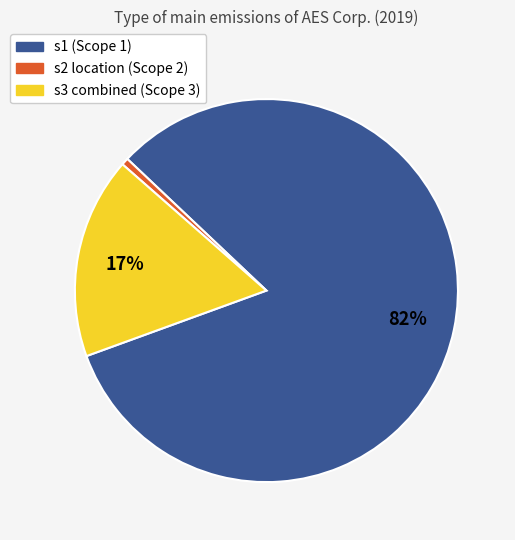

Is there any slice that represents more than half of the pie?

Yes